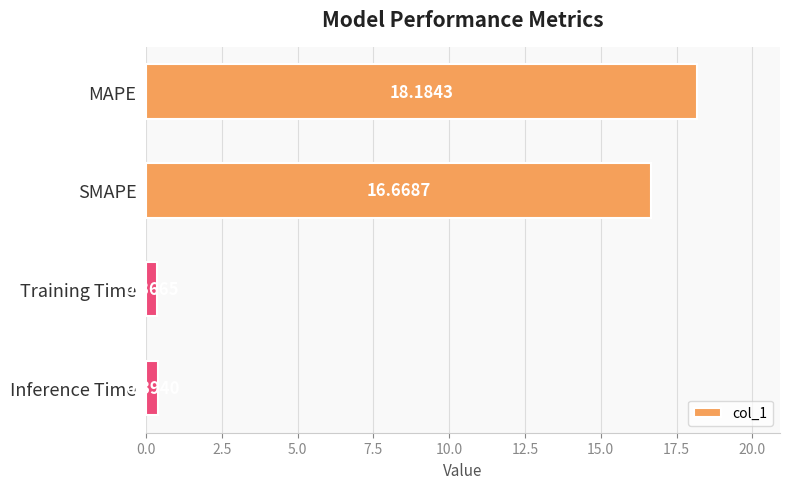

List the labels in order of value, largest first.

MAPE, SMAPE, Inference Time, Training Time